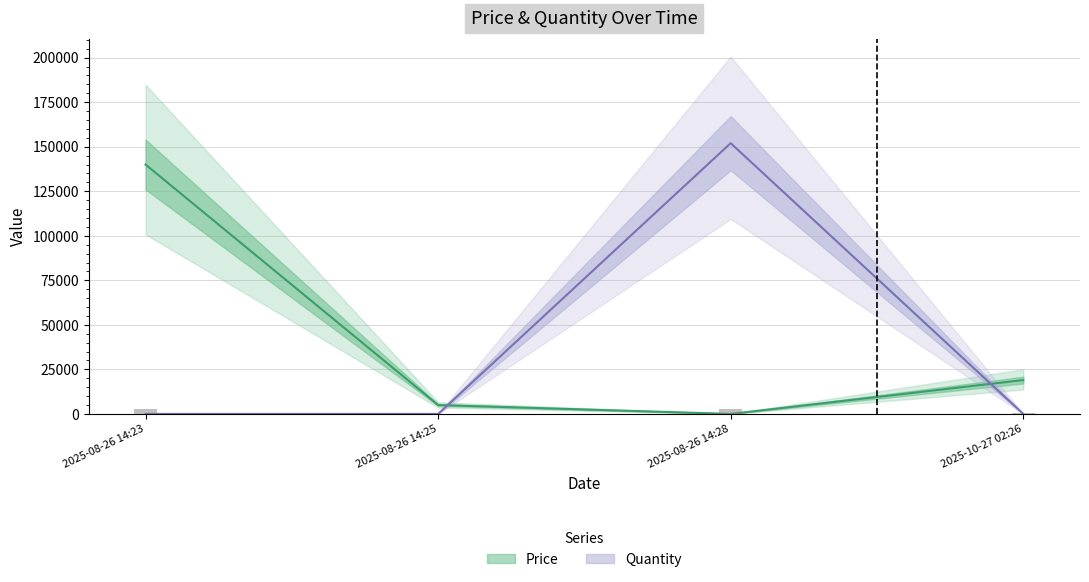

How many categories are shown in the chart?

4